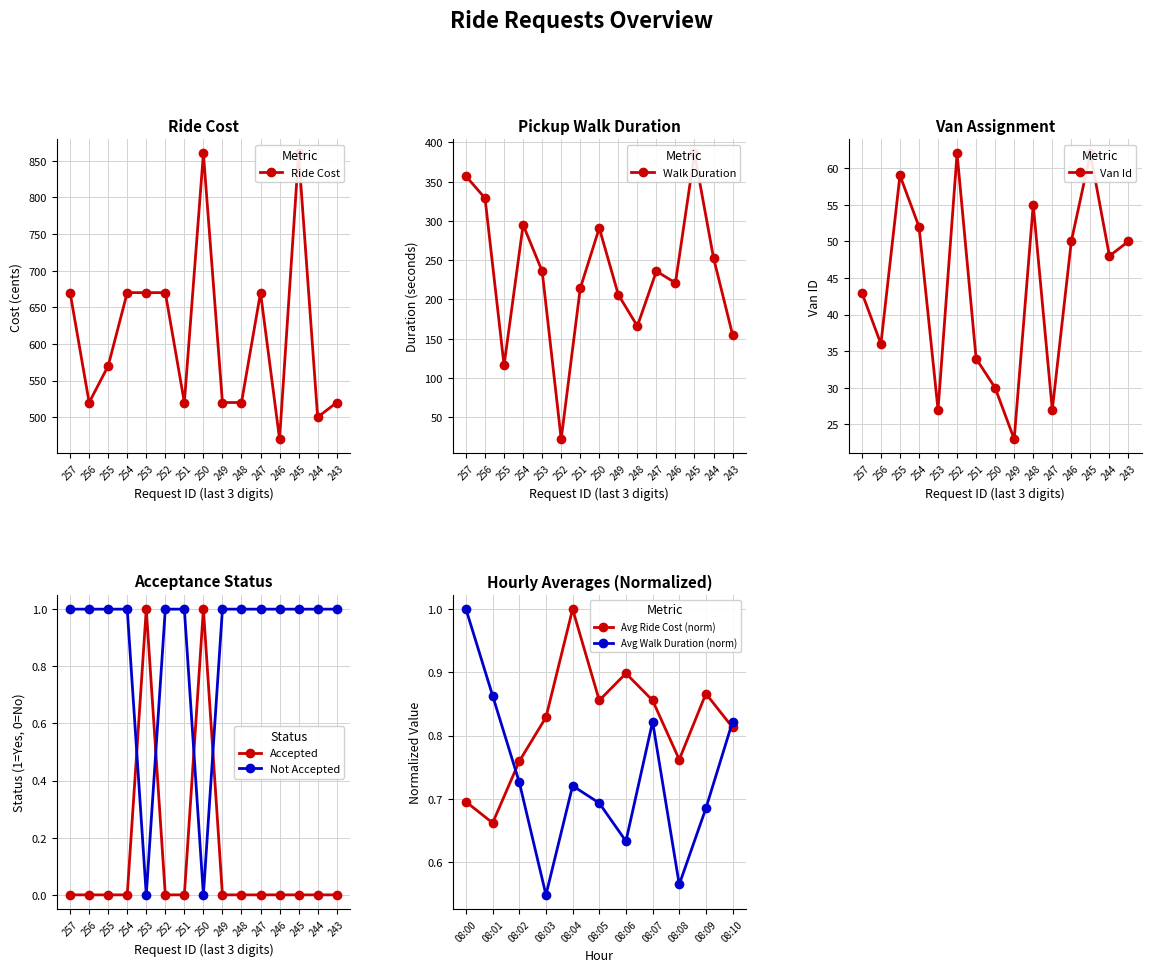

Where is the first local minimum for Pickup Walk Duration?

478255